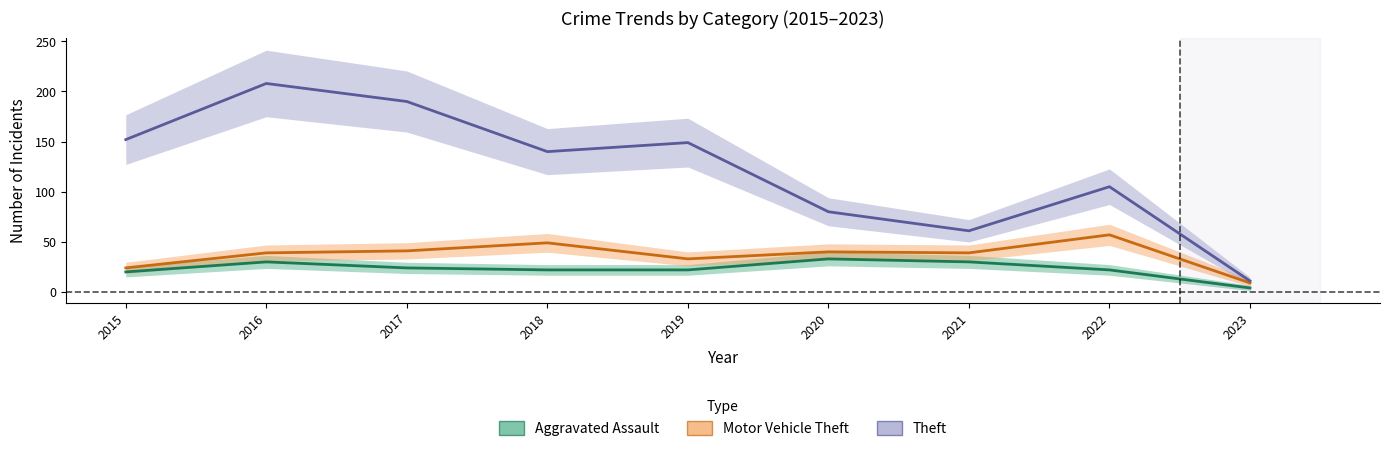

True or false: Aggravated Assault and Motor Vehicle Theft cross at least once.

False